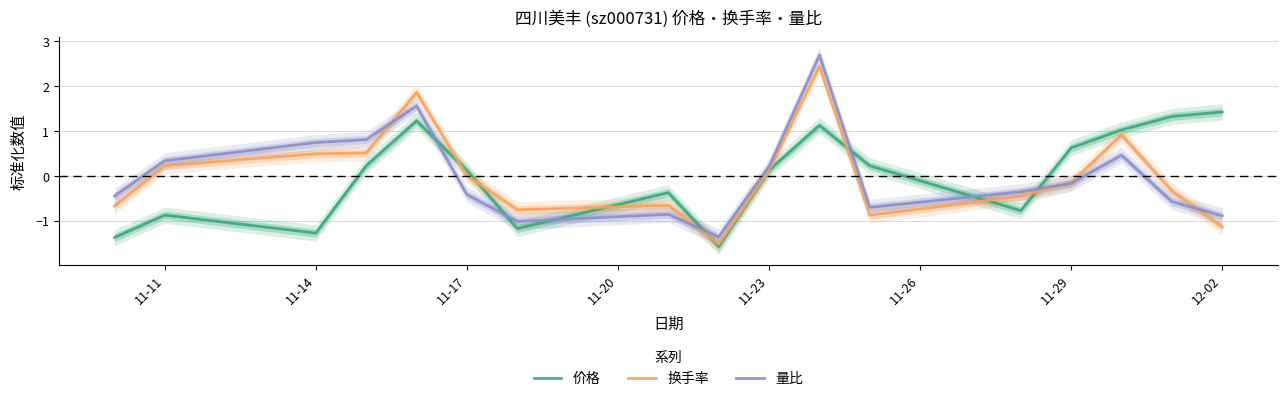

True or false: 价格 and 量比 cross at least once.

True